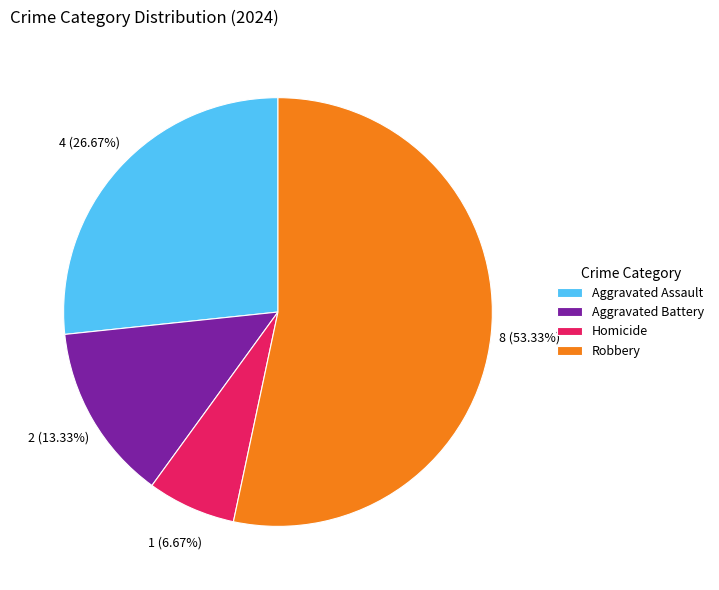

Count the number of slices in the pie.

4